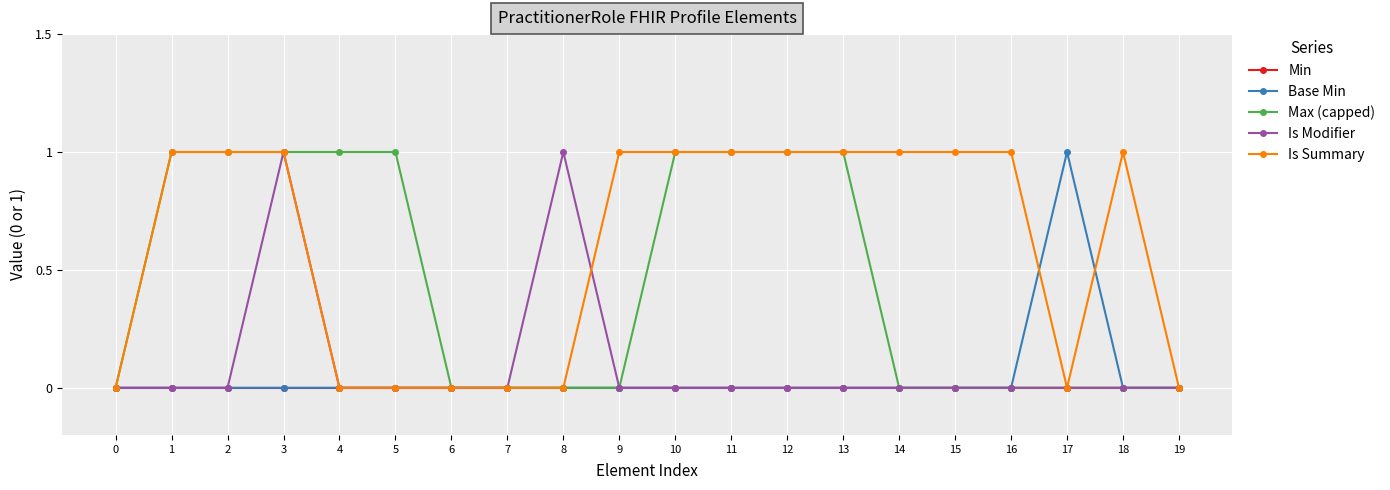

Reading left to right, what are all the values shown in this chart?

Min: 0	0	0	0	0	0	0	0	0	0	0	0	0	0	0	0	0	0	0	0
Base Min: 0	0	0	0	0	0	0	0	0	0	0	0	0	0	0	0	0	1	0	0
Max (capped): 0	1	1	1	1	1	0	0	0	0	1	1	1	1	0	0	0	0	0	0
Is Modifier: 0	0	0	1	0	0	0	0	1	0	0	0	0	0	0	0	0	0	0	0
Is Summary: 0	1	1	1	0	0	0	0	0	1	1	1	1	1	1	1	1	0	1	0